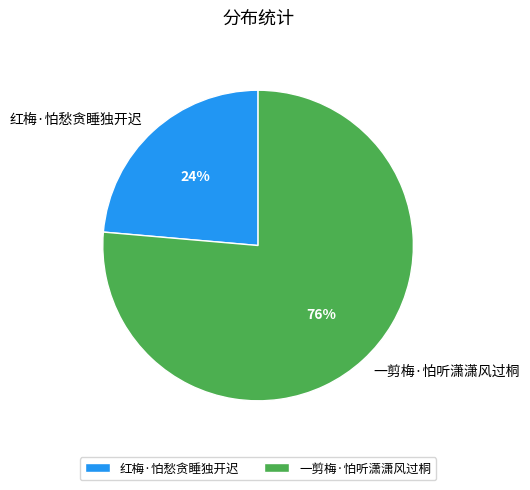

To the nearest percent, what portion does 红梅·怕愁贪睡独开迟 represent?

24%